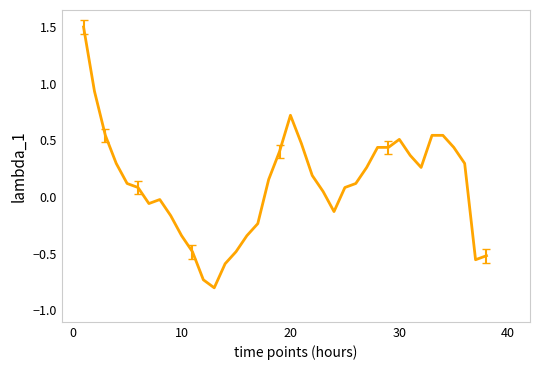

What is the minimum value shown in the chart?

-0.8